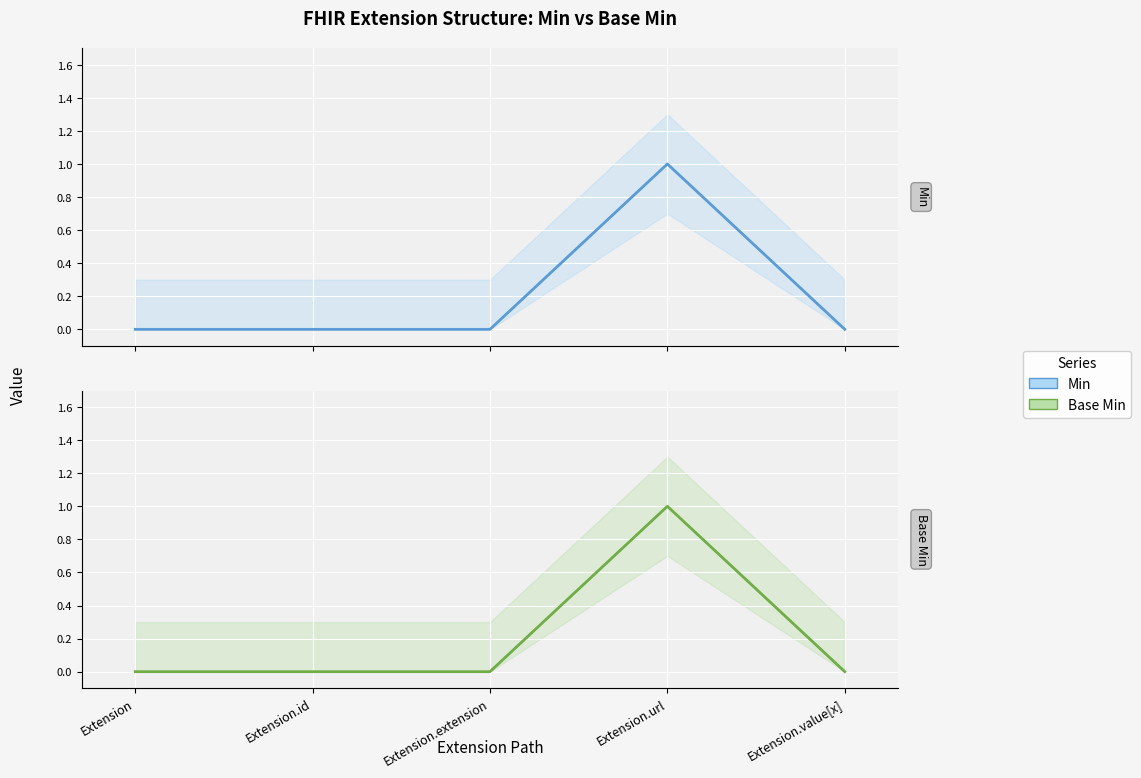

Which label corresponds to the largest value in the chart?

Extension.url